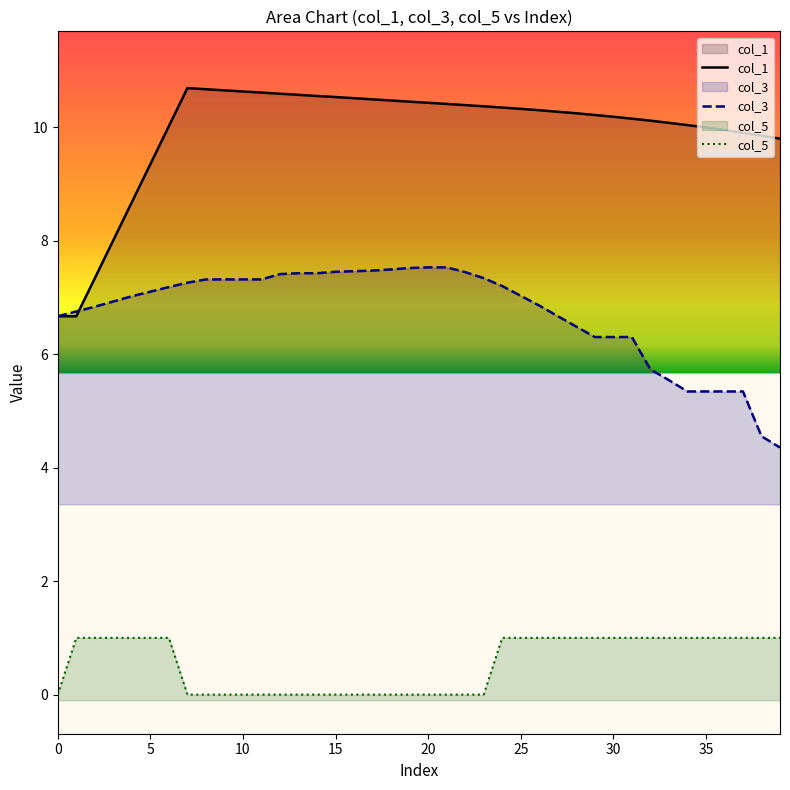

What are all the series names shown in the legend?

col_1, col_3, col_5